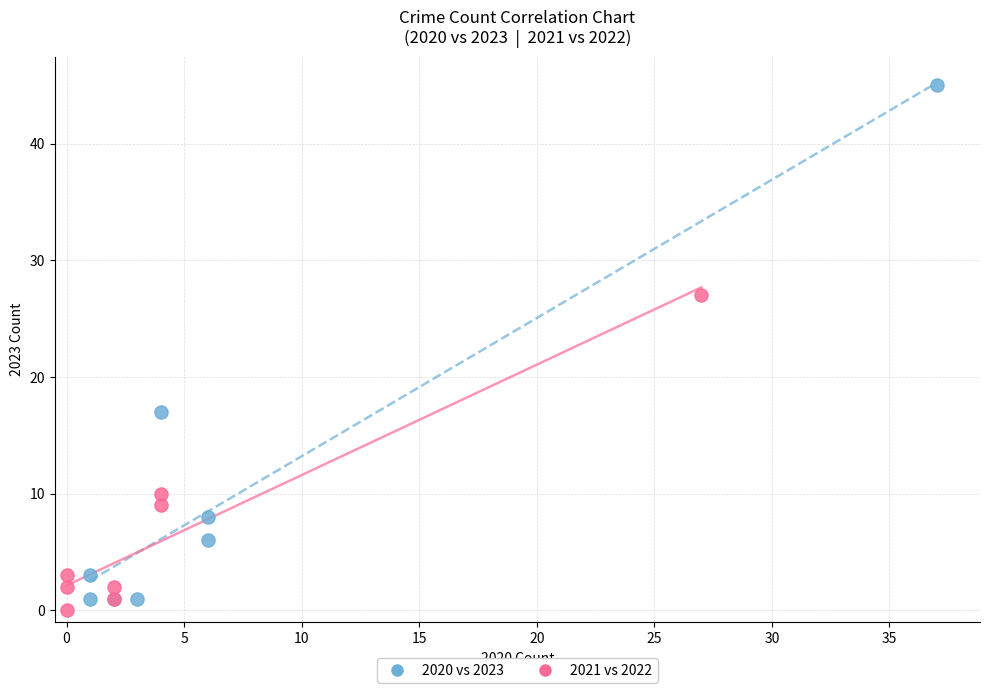

Which series reaches the maximum Y coordinate?

2020 vs 2023